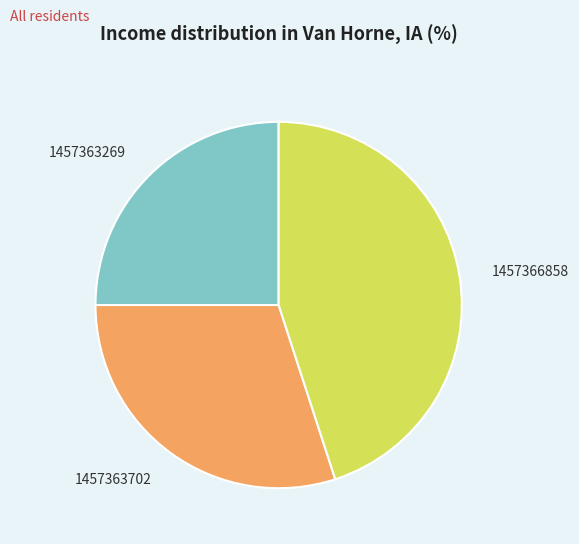

Which slice is the largest?

1457366858